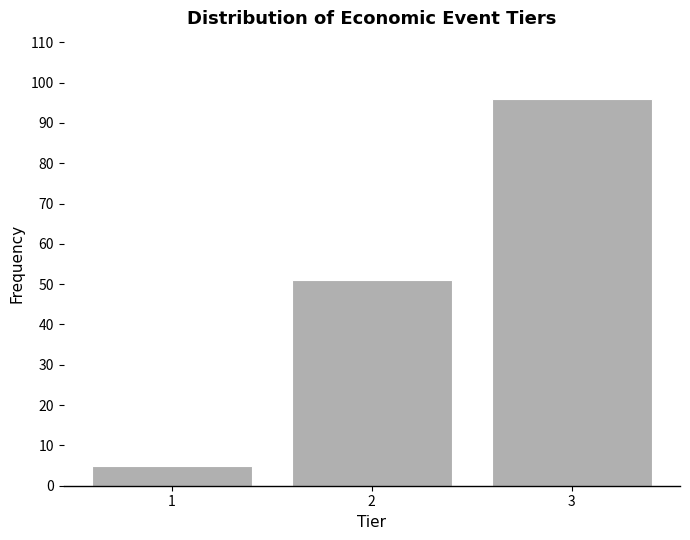

Reading left to right, list every bar in this chart as the range it spans on the x-axis followed by its height. The values are not printed on the chart, so give them approximately, as read against the axis.

0.5 to 1.5: 5
1.5 to 2.5: 51
2.5 to 3.5: 96